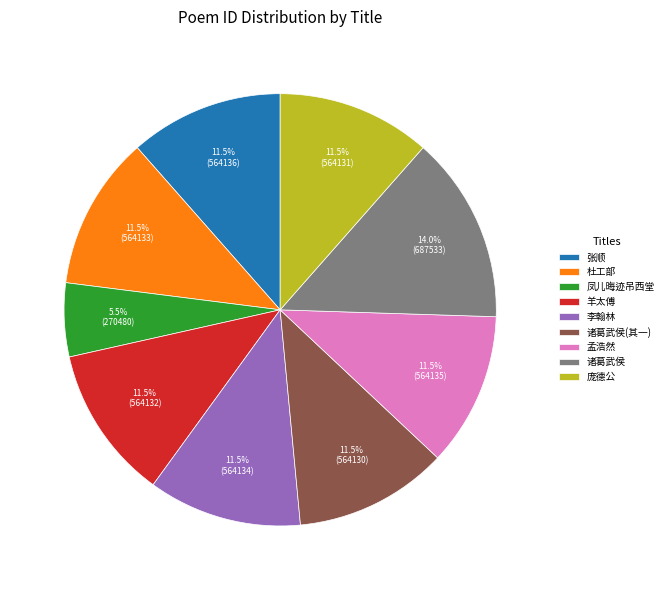

Which has a higher value, 凤儿晦迹吊西堂 or 诸葛武侯?

诸葛武侯